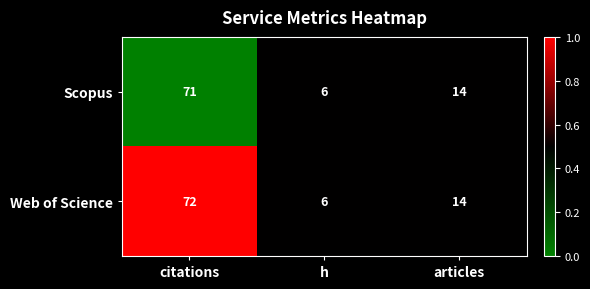

What is the lowest value of the Web of Science series?

6